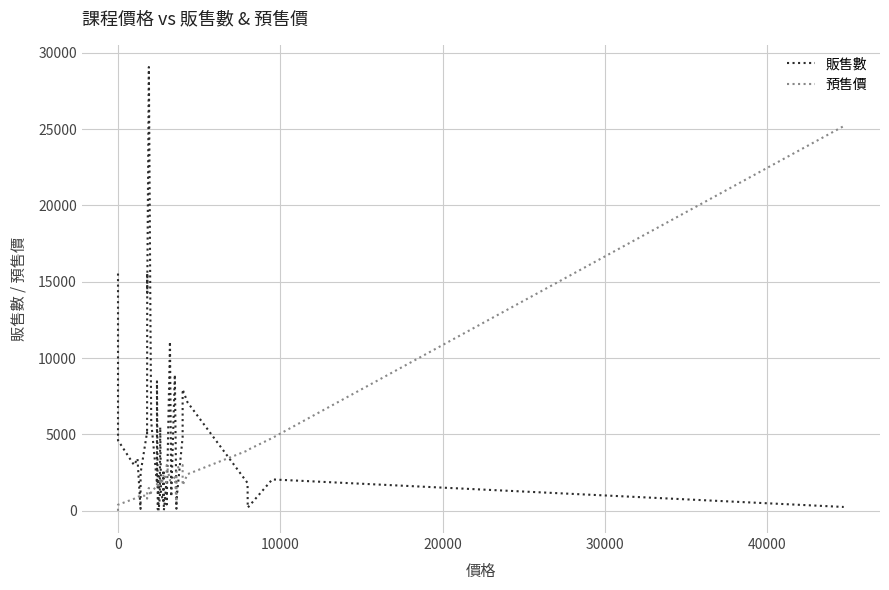

How many interior local peaks does the 販售數 series have?

13